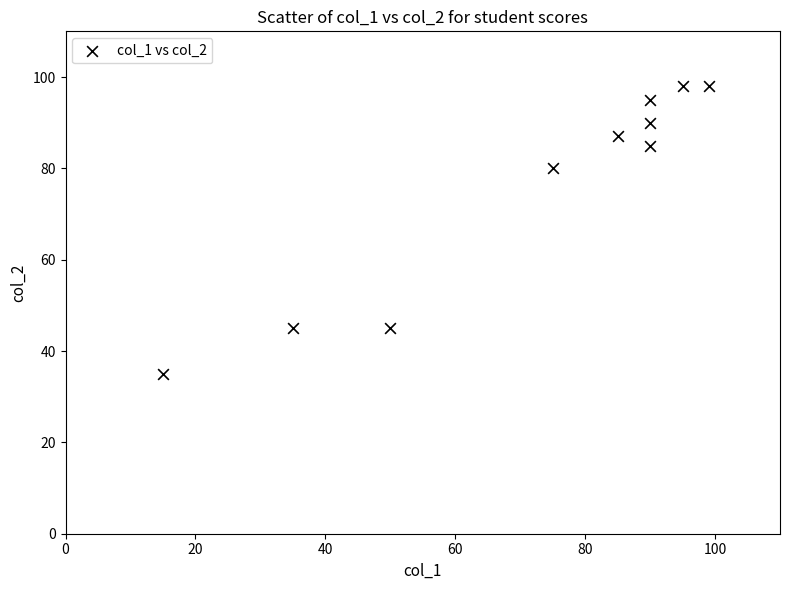

What is the range of Y values (max minus min)?

63